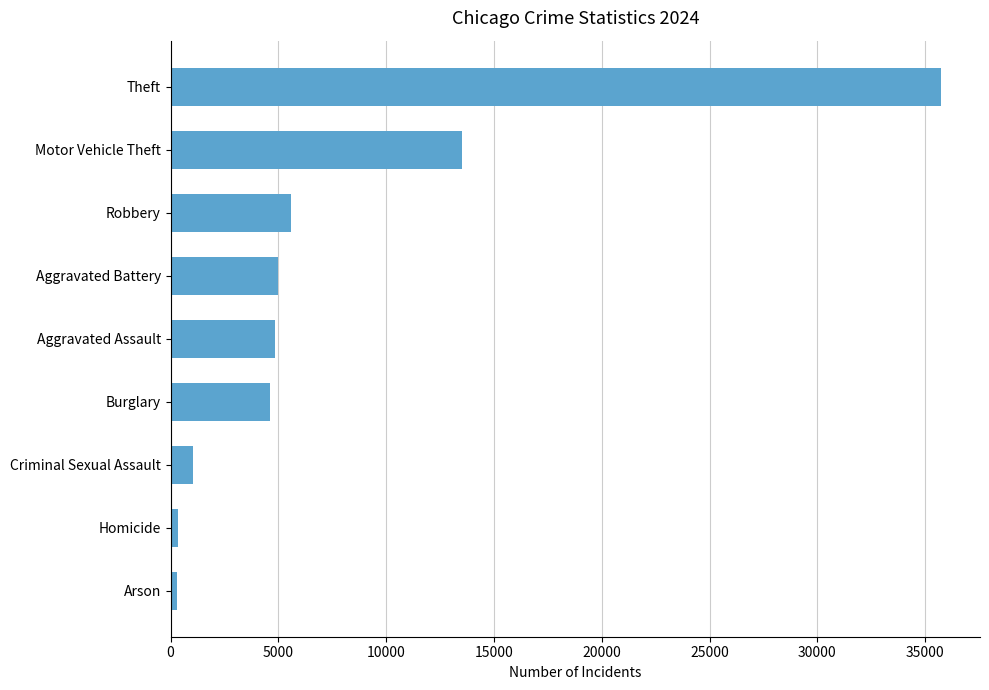

Where is the data nearest to the value 18019?

Motor Vehicle Theft